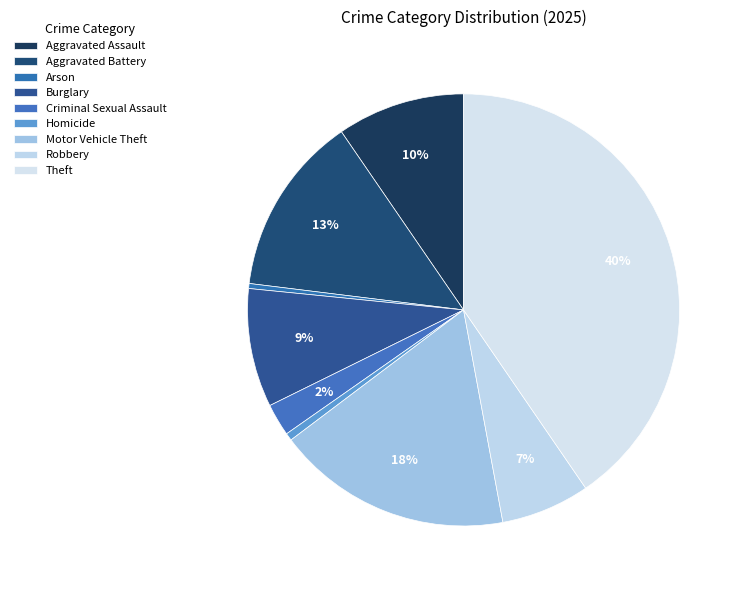

Rank the categories by value from highest to lowest.

Theft, Motor Vehicle Theft, Aggravated Battery, Aggravated Assault, Burglary, Robbery, Criminal Sexual Assault, Homicide, Arson